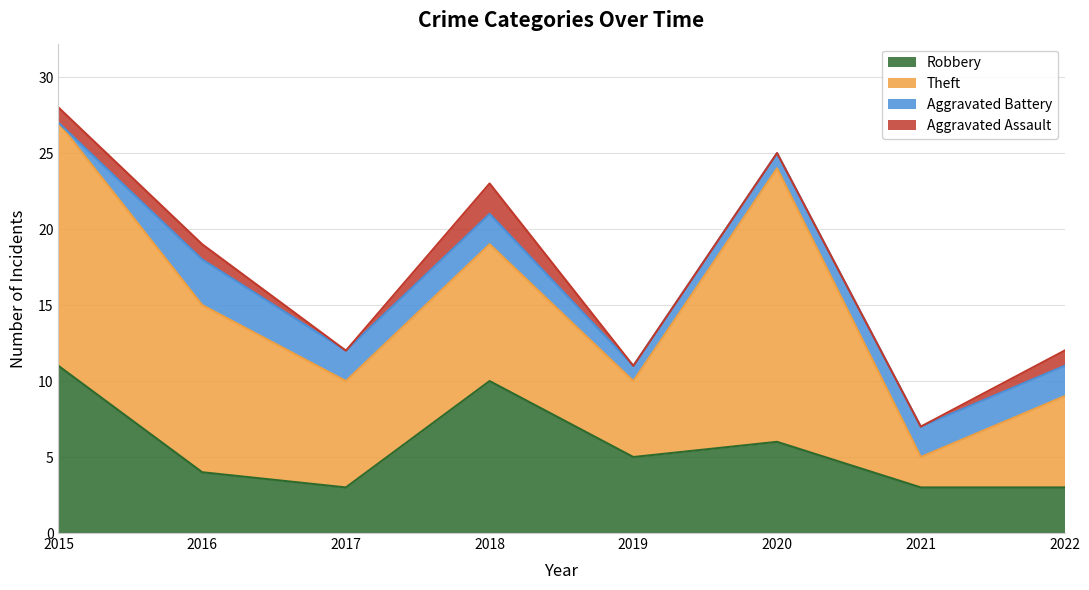

Rank the series by their maximum value, from highest to lowest.

Theft, Robbery, Aggravated Battery, Aggravated Assault